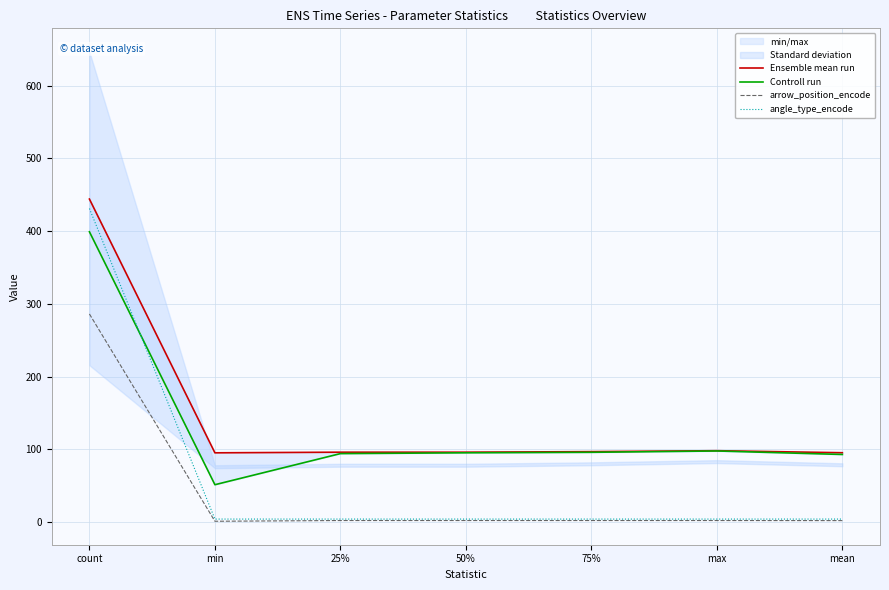

True or false: Controll run has more than 2 interior local peaks.

False